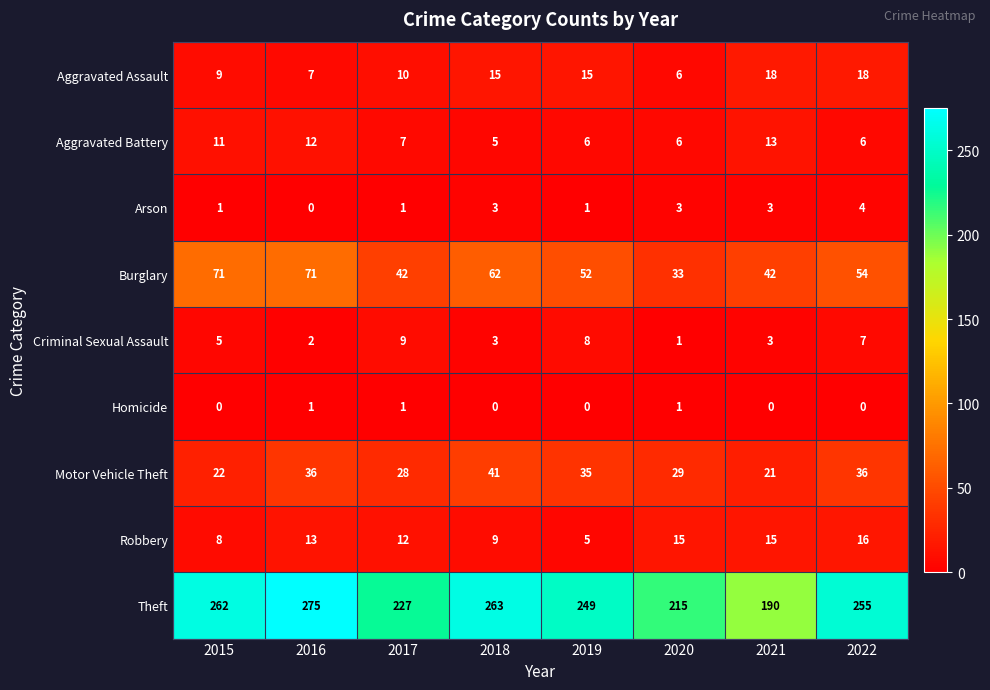

What is the average value of the Criminal Sexual Assault series?

5